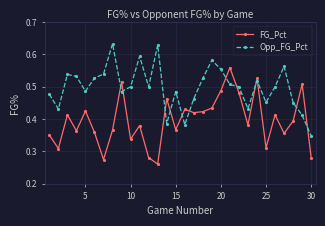

Count the Opp_FG_Pct values in the range 0 to 1.

30